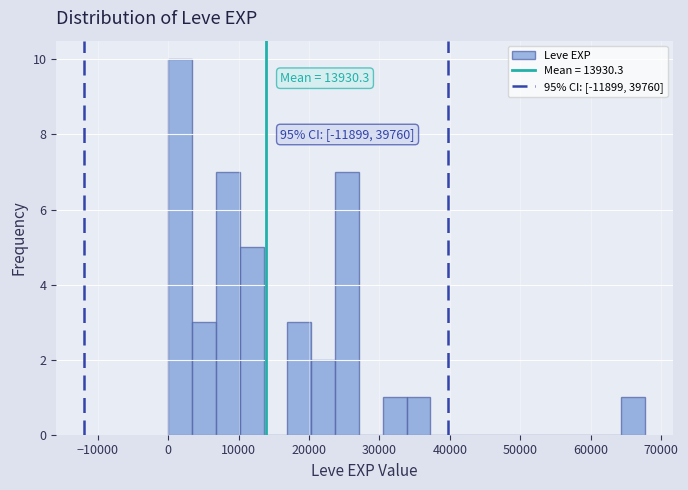

Around what value on the x-axis is the tallest bar? Give the approximate position of its centre, as read against the axis.

2000